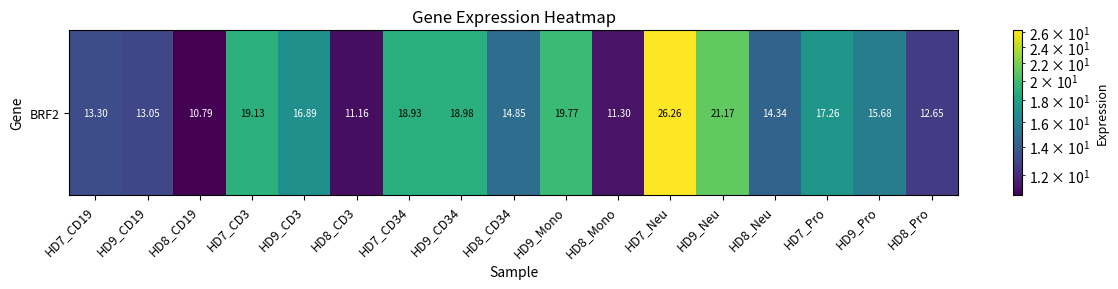

The value at HD7_CD3 is 19.1. True or false?

True